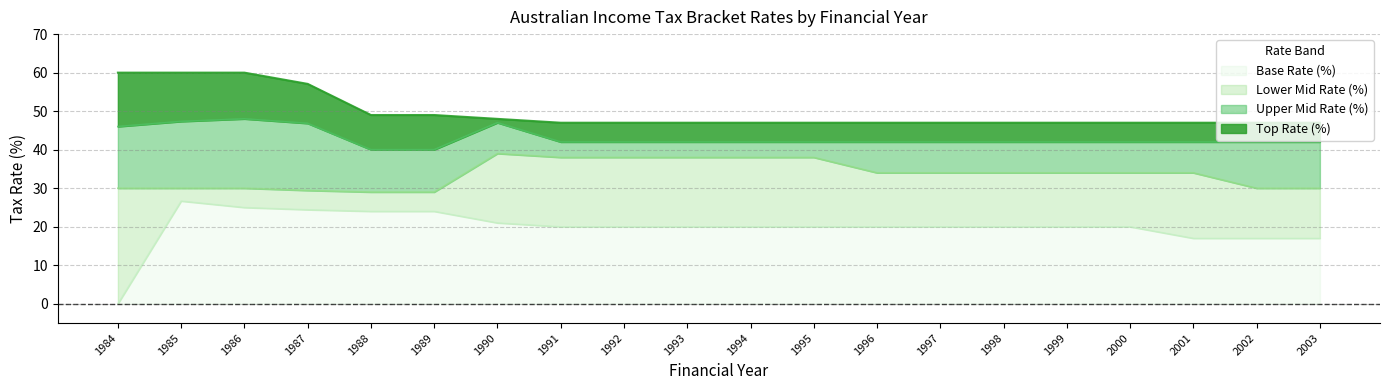

Between 1995 and 2001, which series saw the biggest shift?

Lower Mid Rate (%)